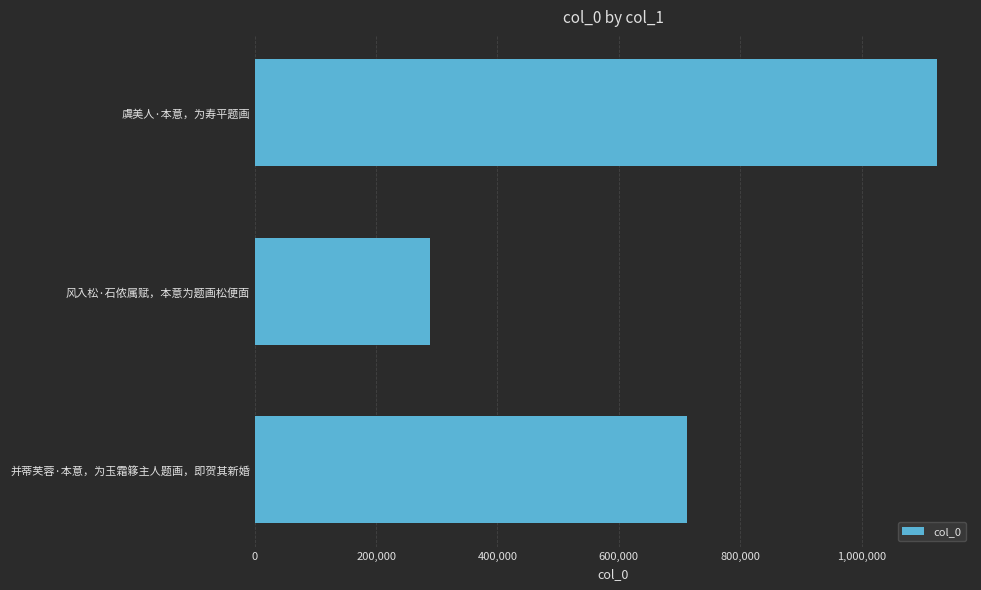

What value does the data have at 虞美人·本意，为寿平题画, to the nearest 100?

1124800